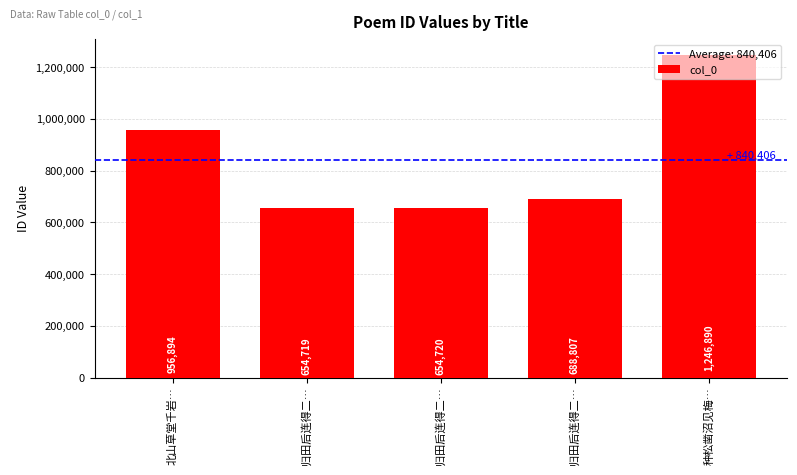

What is the difference between the second highest and minimum values?

302175